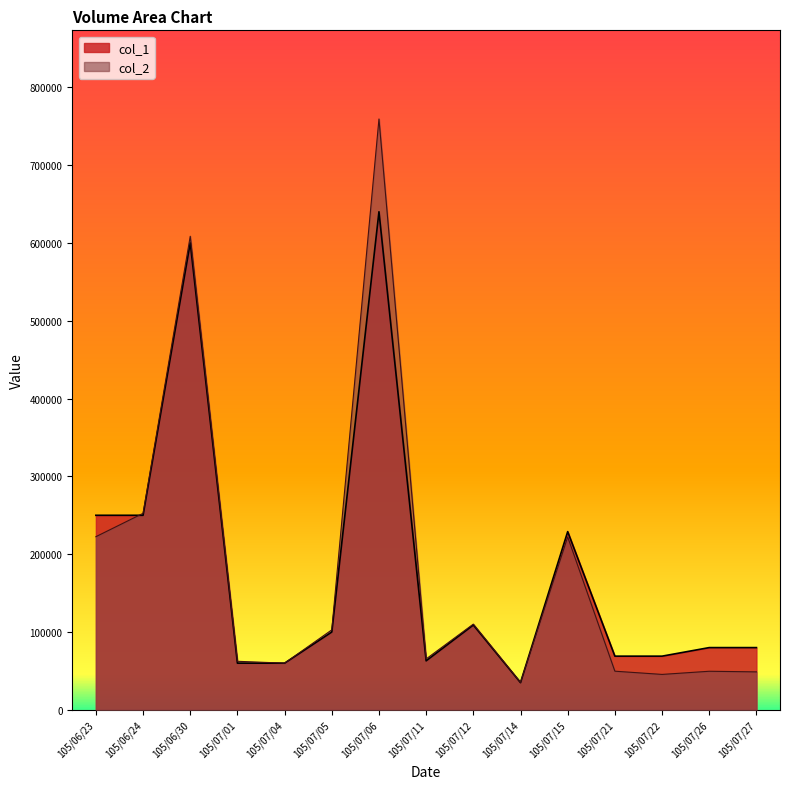

What is the sum of all col_2 values?

2694590